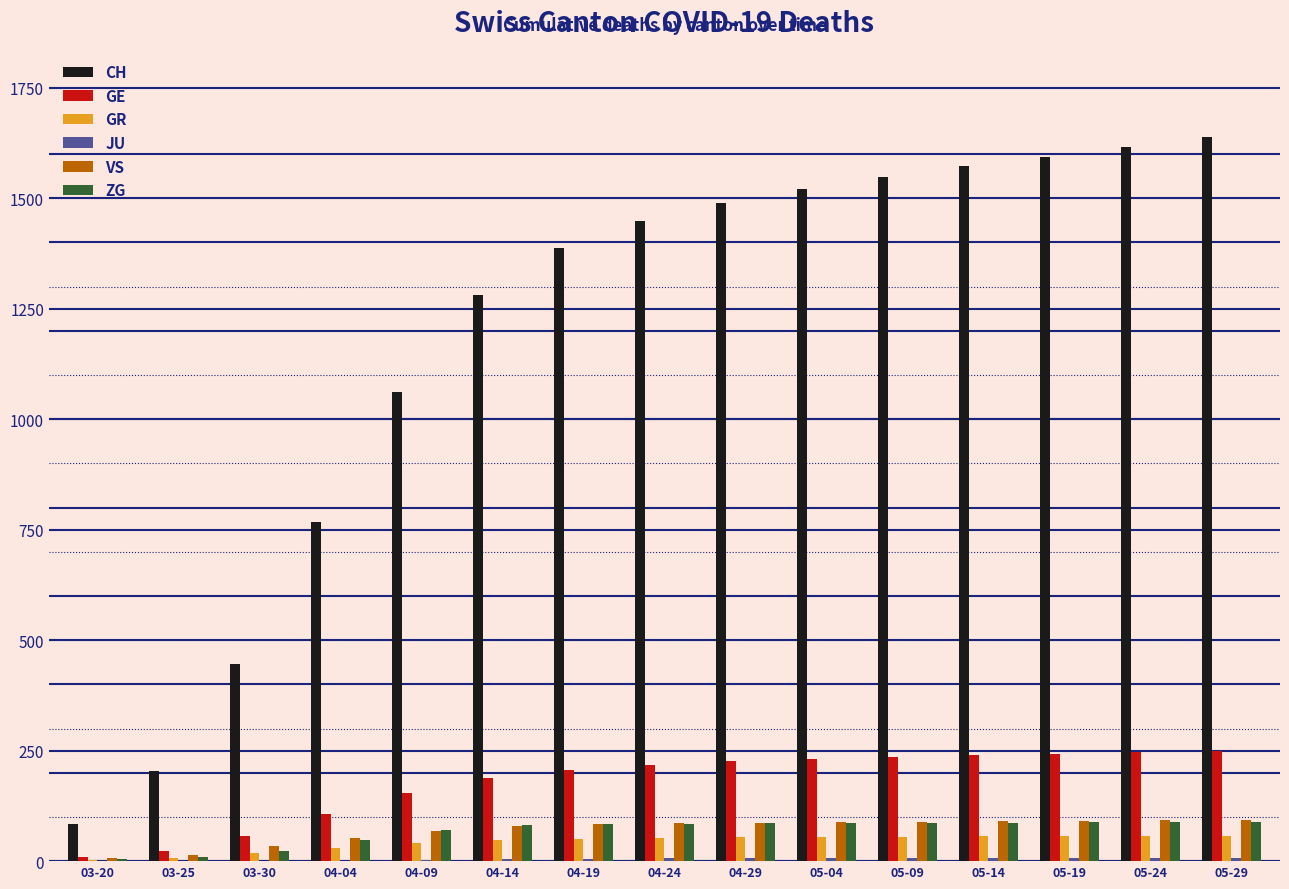

What is the maximum value for CH?

1638